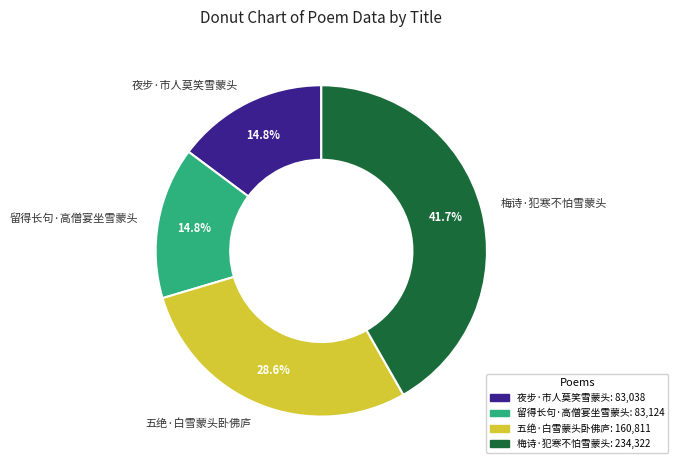

Does any single category account for the majority?

No